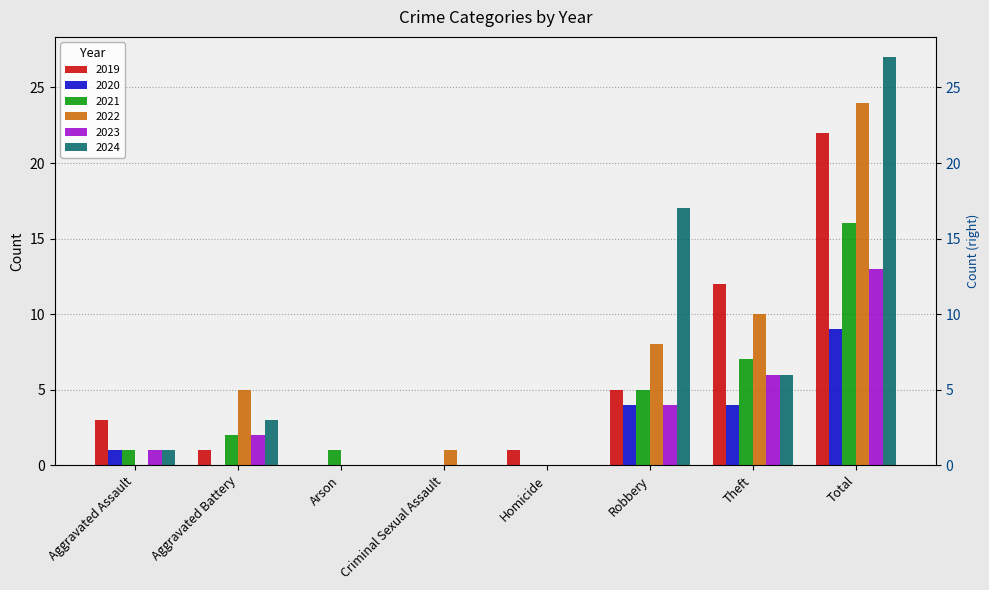

Are the bars grouped side by side (vs. stacked)?

Yes